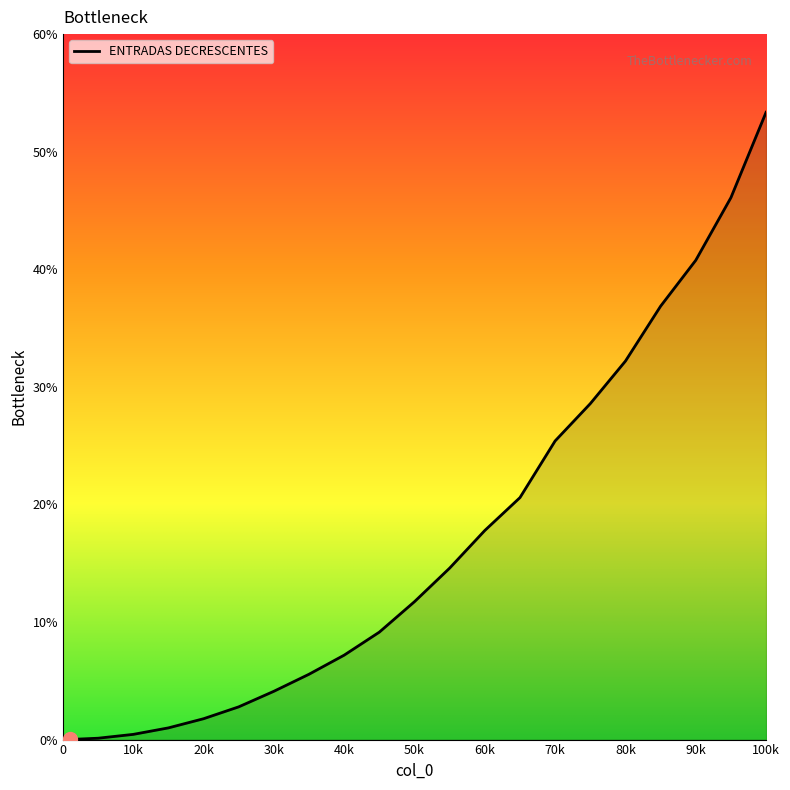

What is the maximum value shown in the chart?

53.4